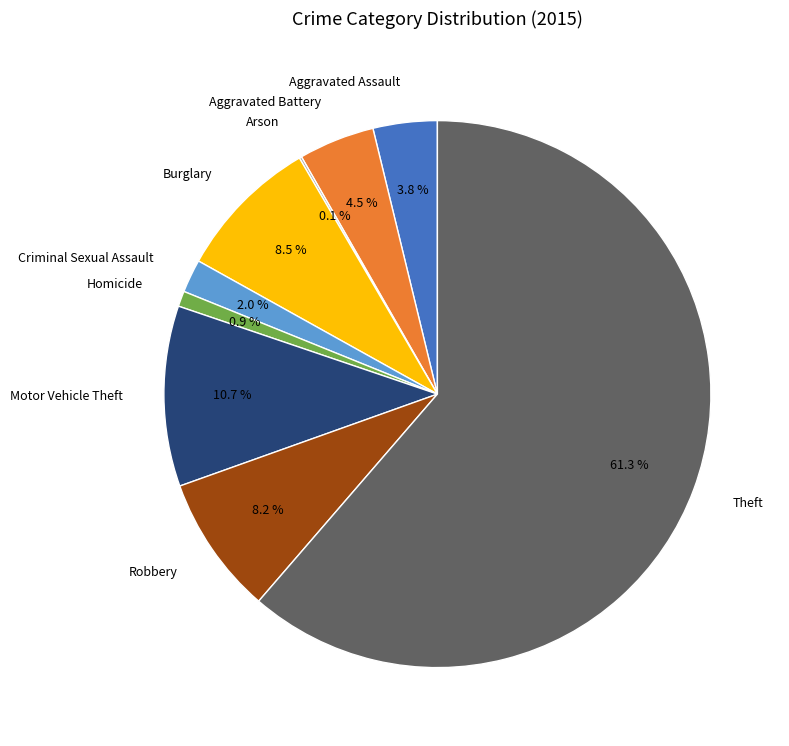

Between Robbery and Aggravated Battery, which is larger?

Robbery